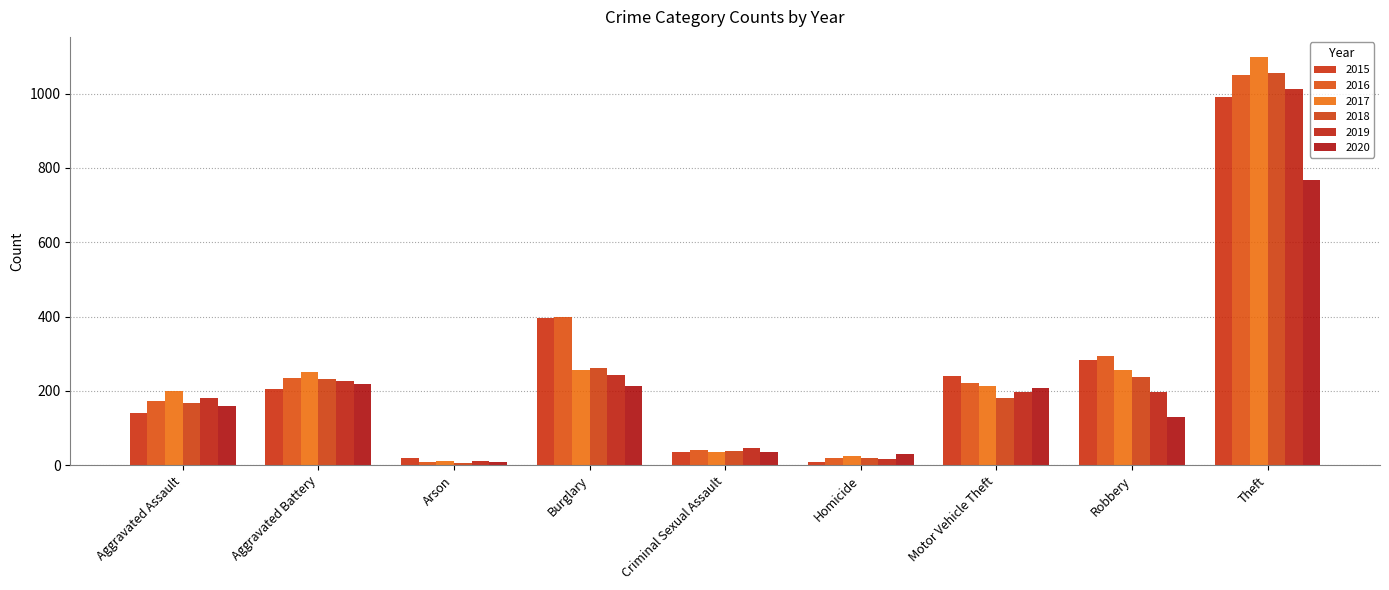

At which category does the chart reach its minimum across all series?

Arson